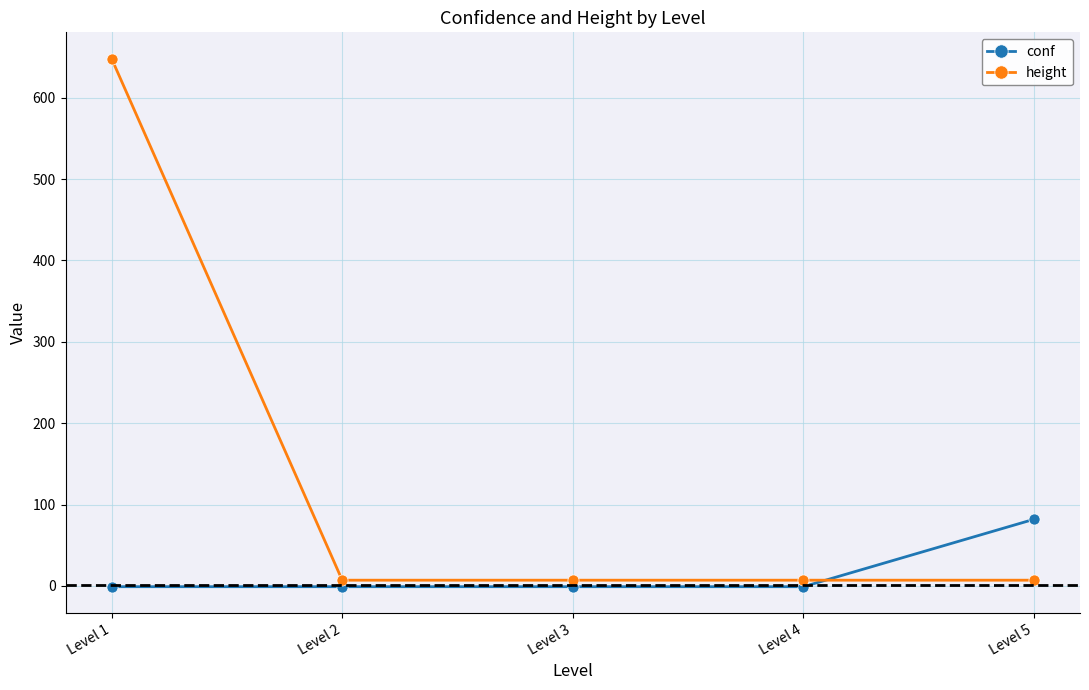

Which category has the highest value in the conf series?

Level 5